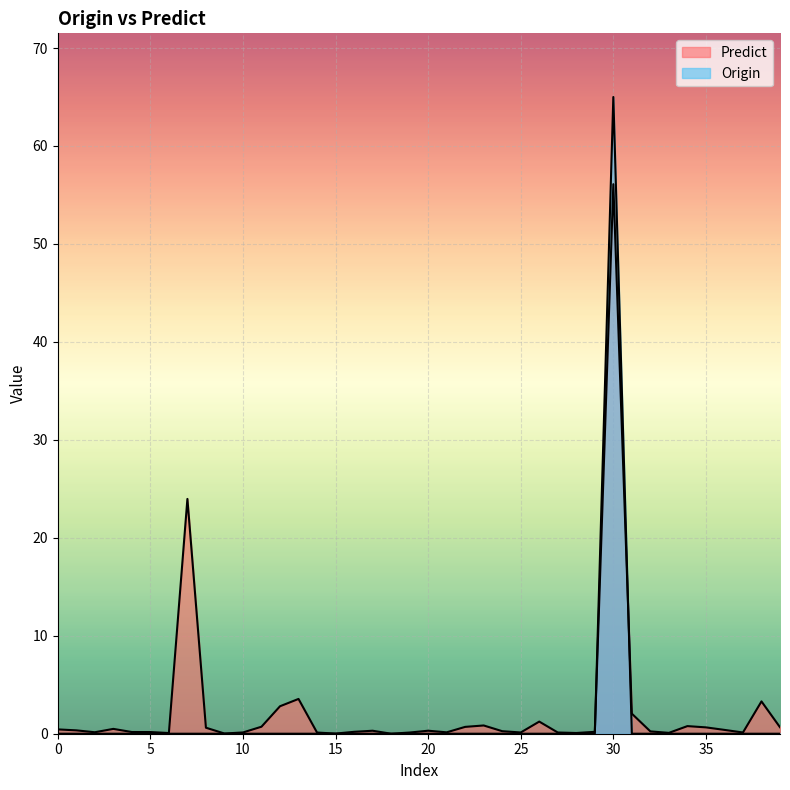

Rank the series by their average value, from lowest to highest.

Origin, Predict